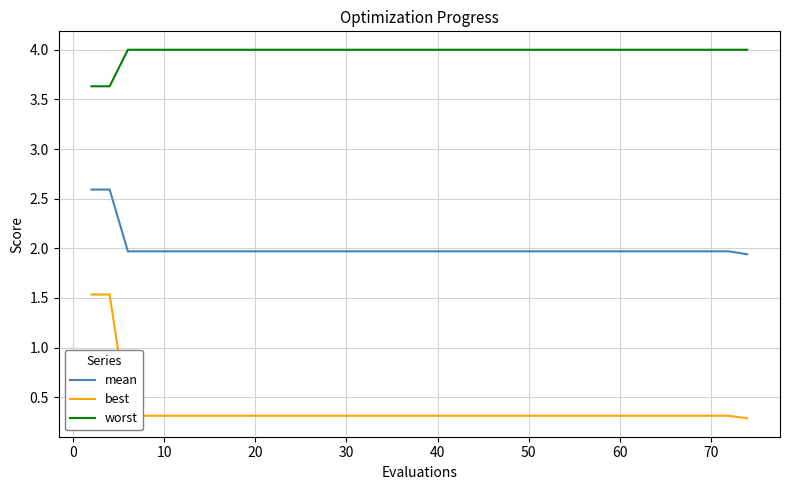

Rank the series by their average value, from lowest to highest.

best, mean, worst